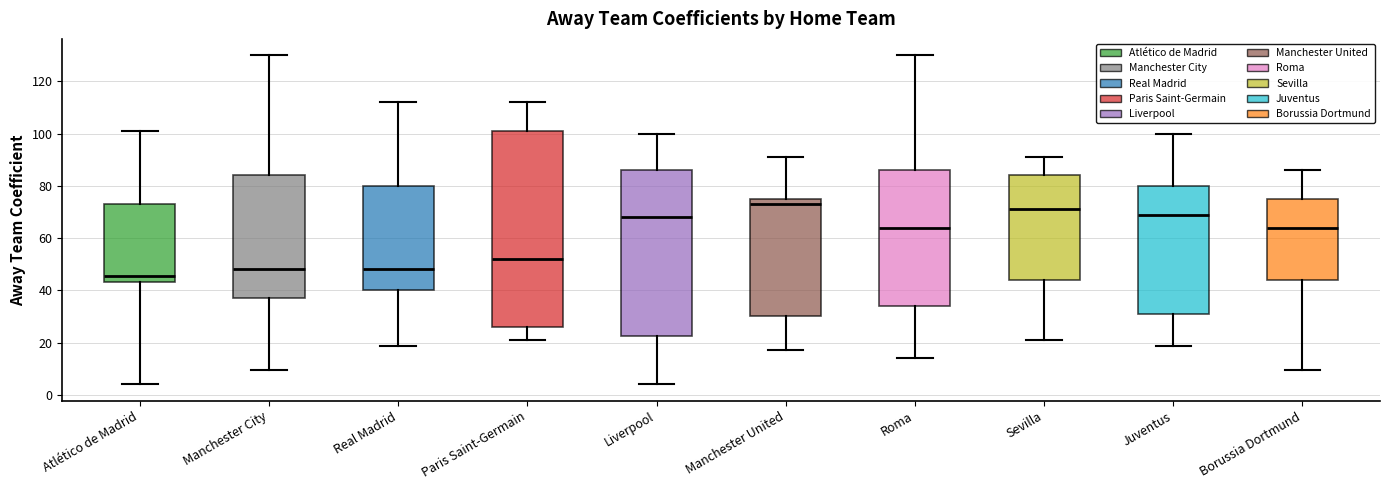

Which box is the tallest, from its lower edge to its upper edge?

Paris Saint-Germain